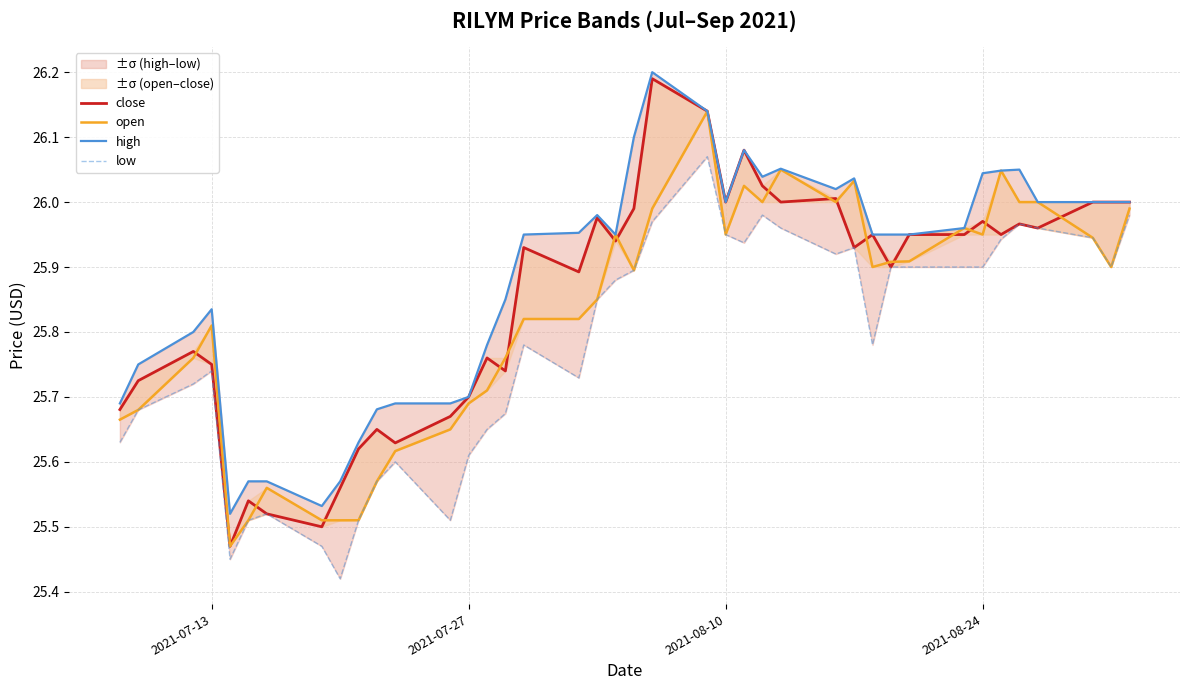

What is the average value of the open series?

25.8